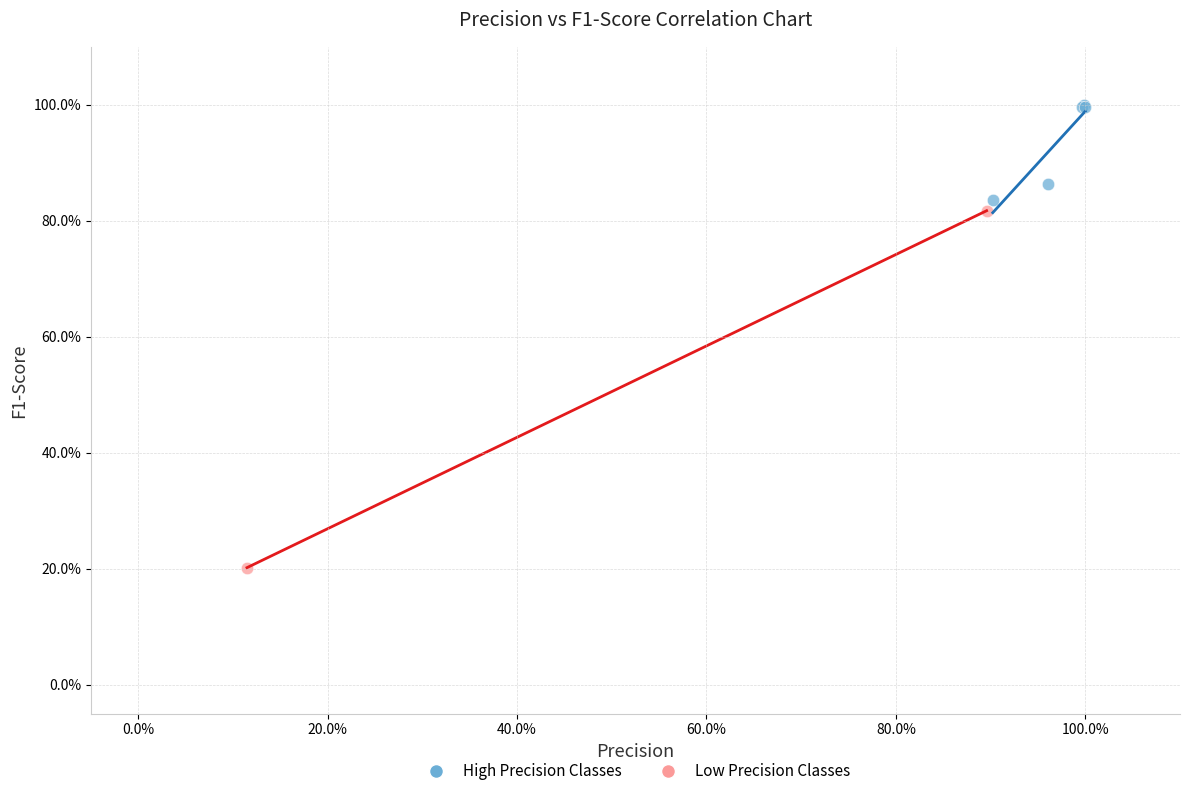

What are all the series names shown in the legend?

High Precision Classes, Low Precision Classes